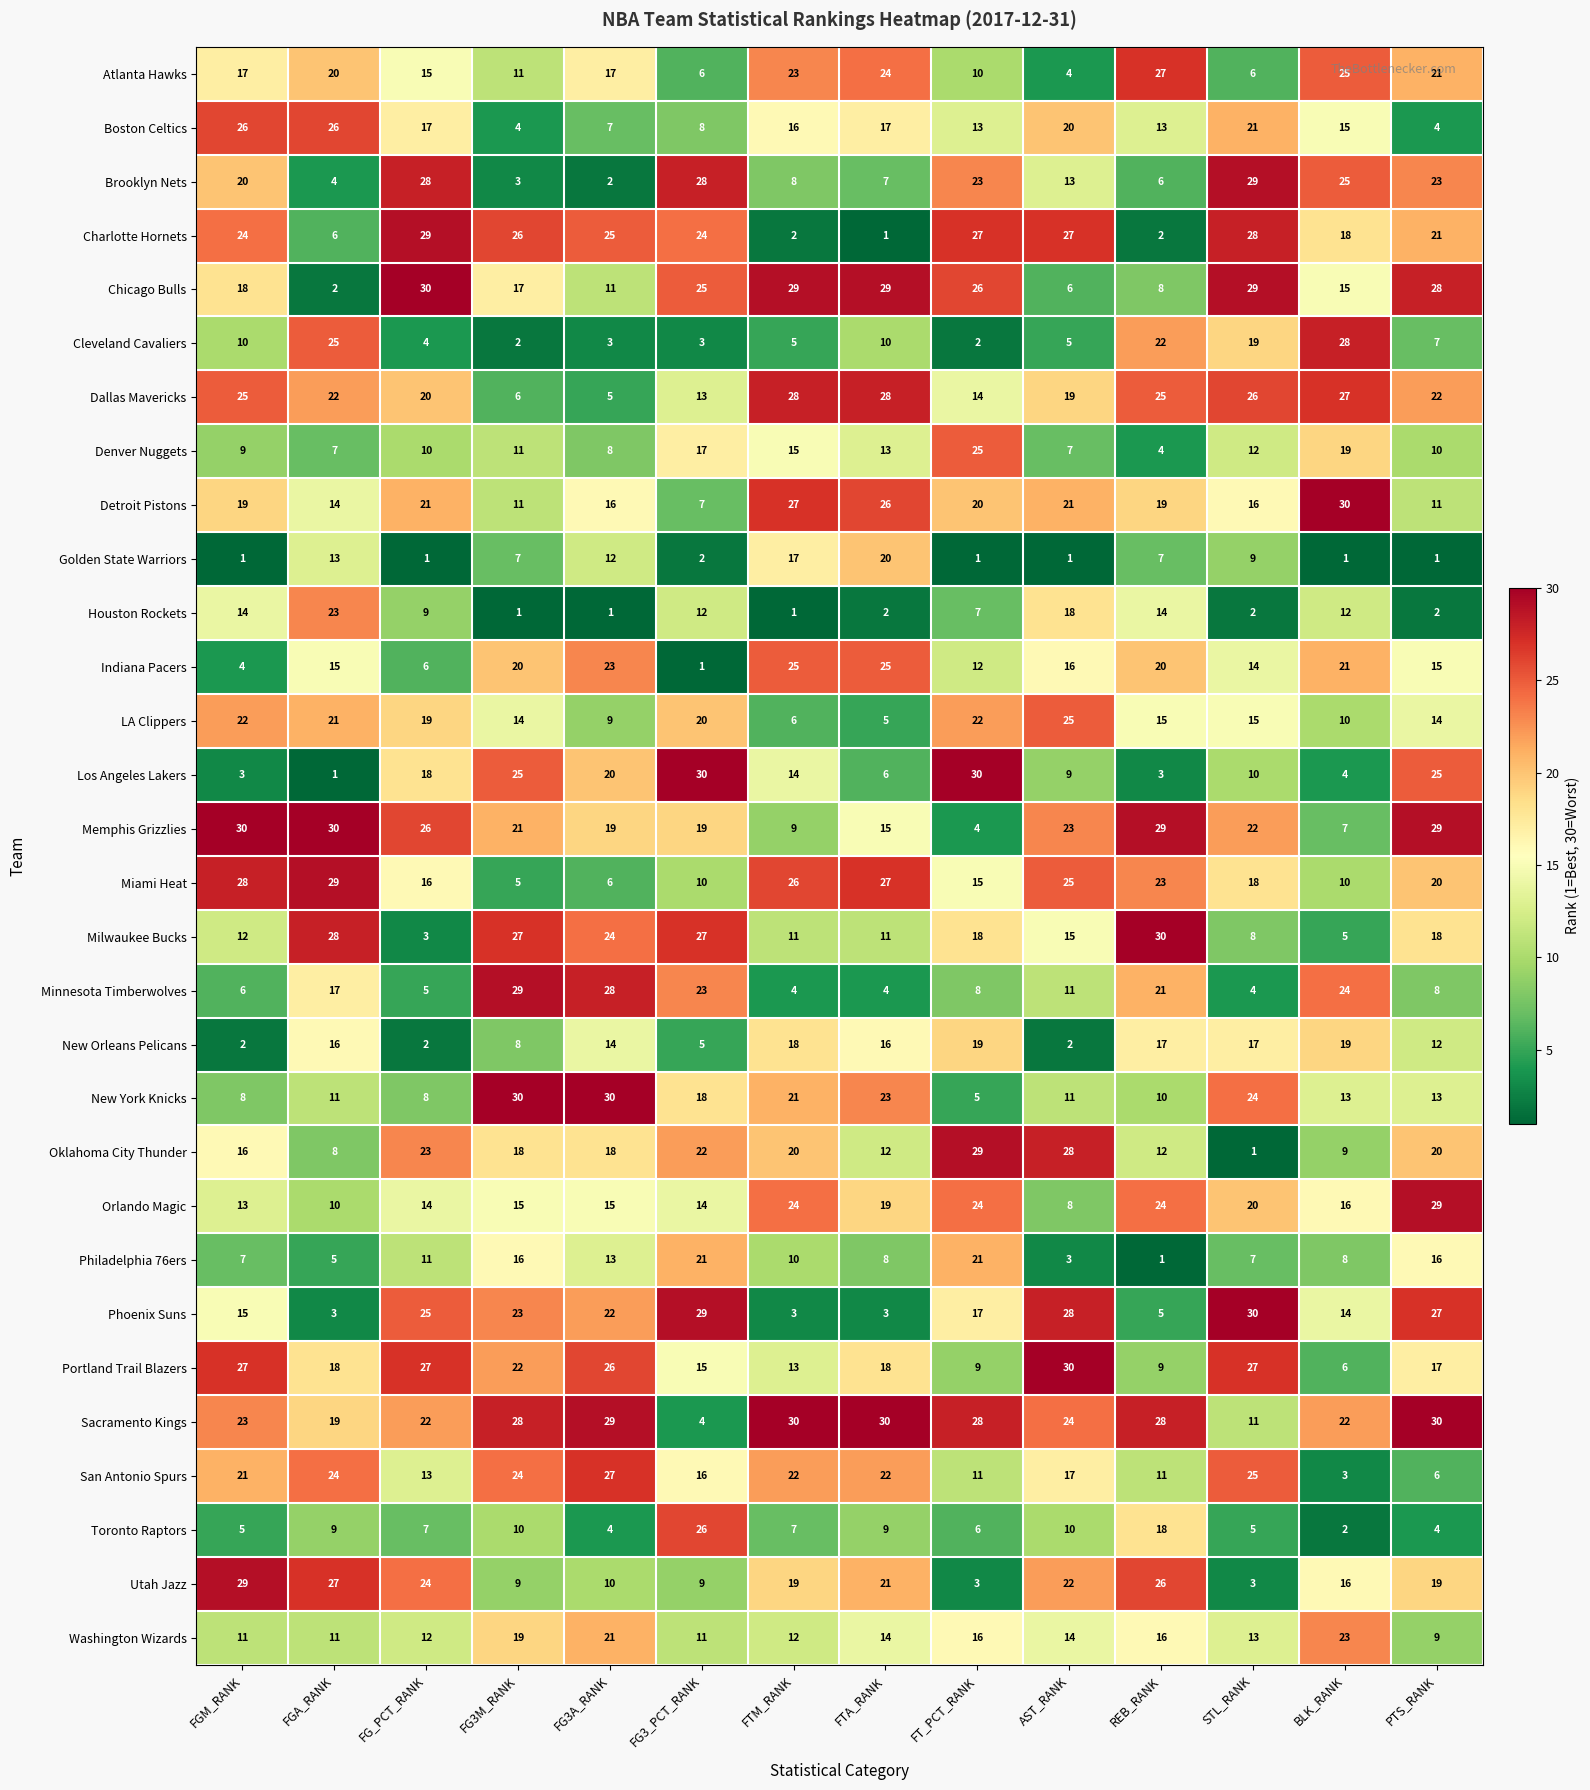

What is the smallest value displayed?

1